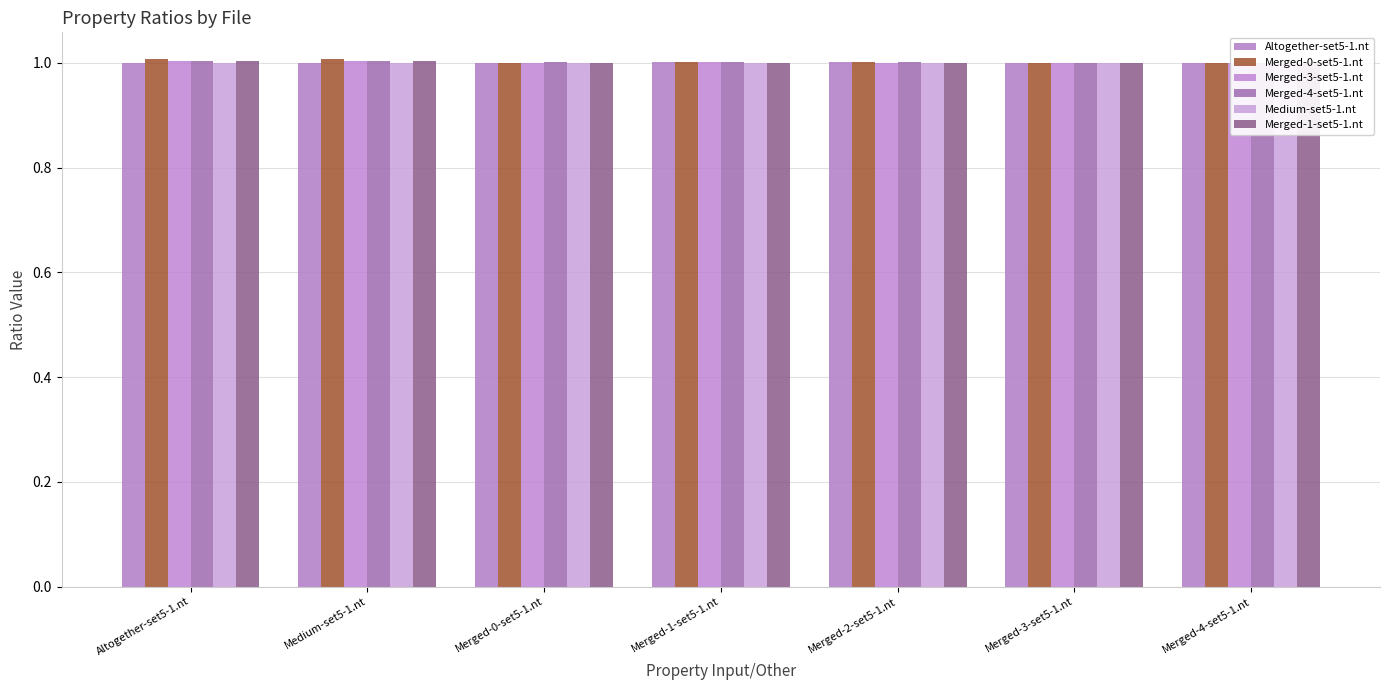

Reading left to right, transcribe all the data shown in this chart.

Altogether-set5-1.nt: Altogether-set5-1.nt=1.0	Medium-set5-1.nt=1.0	Merged-0-set5-1.nt=1.0	Merged-1-set5-1.nt=1.0	Merged-2-set5-1.nt=1.0	Merged-3-set5-1.nt=1.0	Merged-4-set5-1.nt=1.0
Merged-0-set5-1.nt: Altogether-set5-1.nt=1.0	Medium-set5-1.nt=1.0	Merged-0-set5-1.nt=1.0	Merged-1-set5-1.nt=1.0	Merged-2-set5-1.nt=1.0	Merged-3-set5-1.nt=1.0	Merged-4-set5-1.nt=1.0
Merged-3-set5-1.nt: Altogether-set5-1.nt=1.0	Medium-set5-1.nt=1.0	Merged-0-set5-1.nt=1.0	Merged-1-set5-1.nt=1.0	Merged-2-set5-1.nt=1.0	Merged-3-set5-1.nt=1.0	Merged-4-set5-1.nt=1.0
Merged-4-set5-1.nt: Altogether-set5-1.nt=1.0	Medium-set5-1.nt=1.0	Merged-0-set5-1.nt=1.0	Merged-1-set5-1.nt=1.0	Merged-2-set5-1.nt=1.0	Merged-3-set5-1.nt=1.0	Merged-4-set5-1.nt=1.0
Medium-set5-1.nt: Altogether-set5-1.nt=1.0	Medium-set5-1.nt=1.0	Merged-0-set5-1.nt=1.0	Merged-1-set5-1.nt=1.0	Merged-2-set5-1.nt=1.0	Merged-3-set5-1.nt=1.0	Merged-4-set5-1.nt=1.0
Merged-1-set5-1.nt: Altogether-set5-1.nt=1.0	Medium-set5-1.nt=1.0	Merged-0-set5-1.nt=1.0	Merged-1-set5-1.nt=1.0	Merged-2-set5-1.nt=1.0	Merged-3-set5-1.nt=1.0	Merged-4-set5-1.nt=1.0